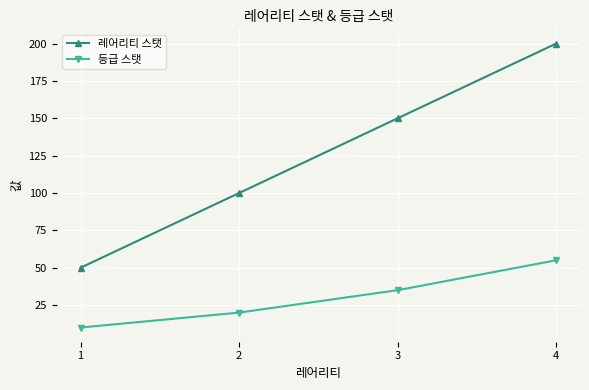

What is the sum of the 등급 스탯 values at 2 and 3?

55